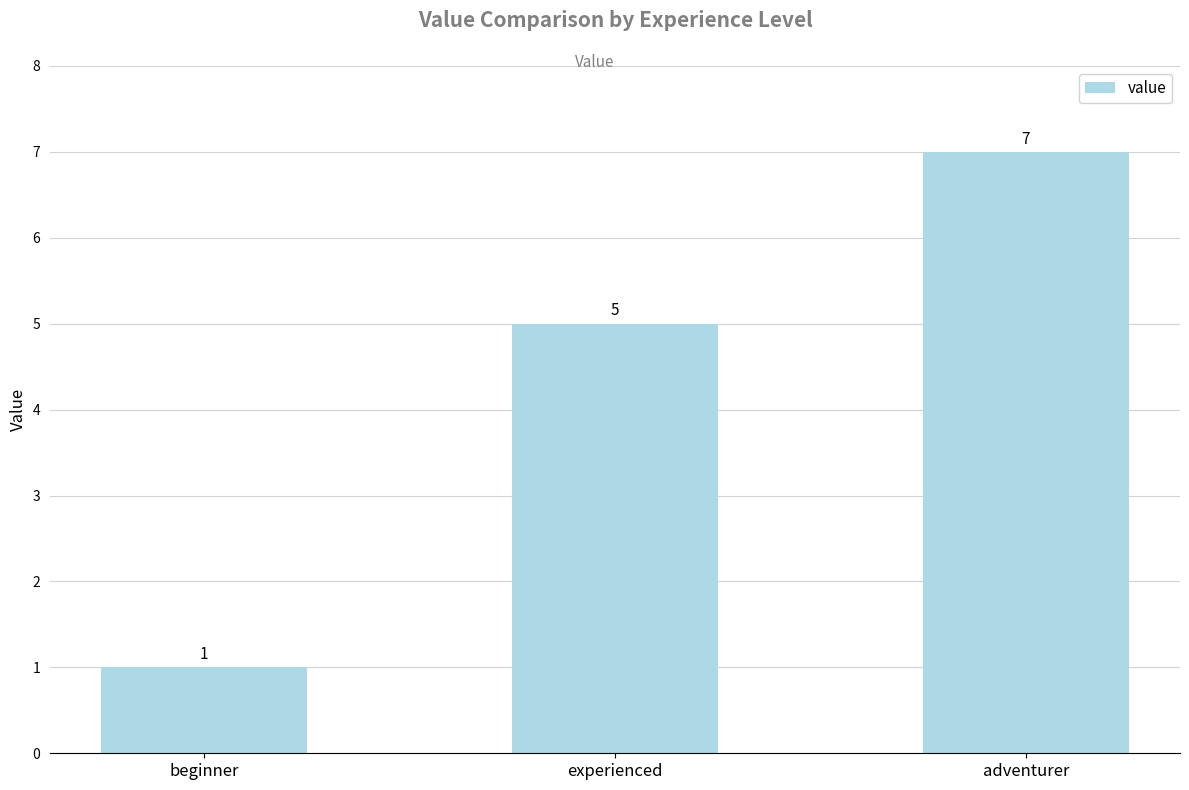

What is the smallest value displayed?

1